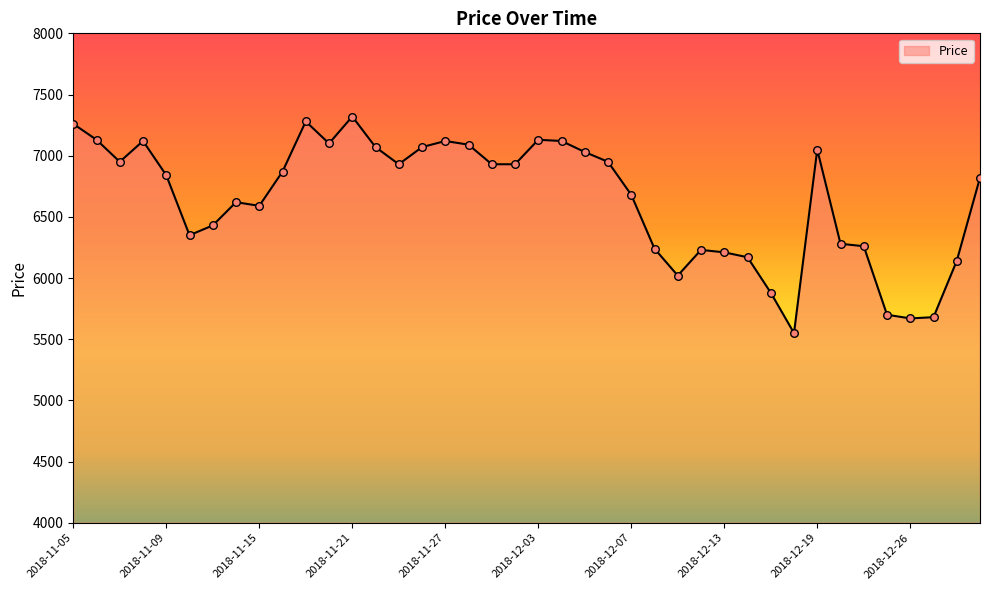

What is the greatest value displayed?

7320